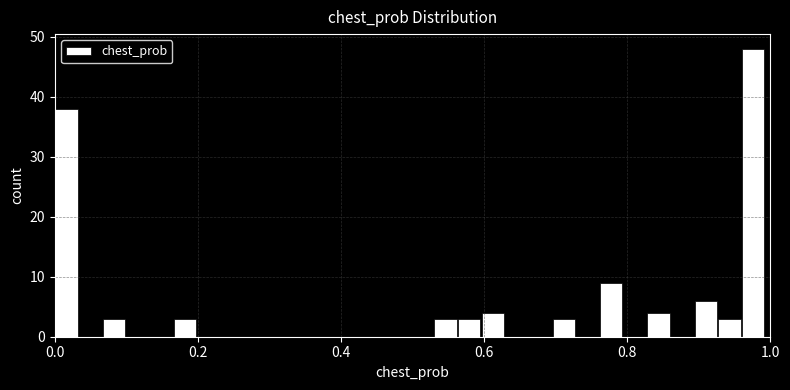

Around what value on the x-axis is the tallest bar? Give the approximate position of its centre, as read against the axis.

0.98